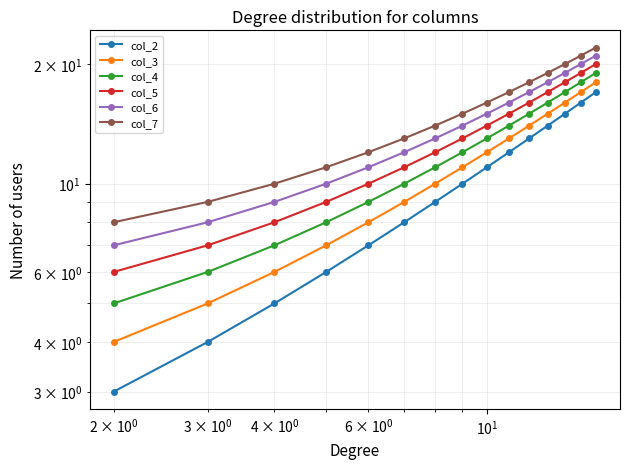

Is it true that col_2 equals 18 at 10?

False